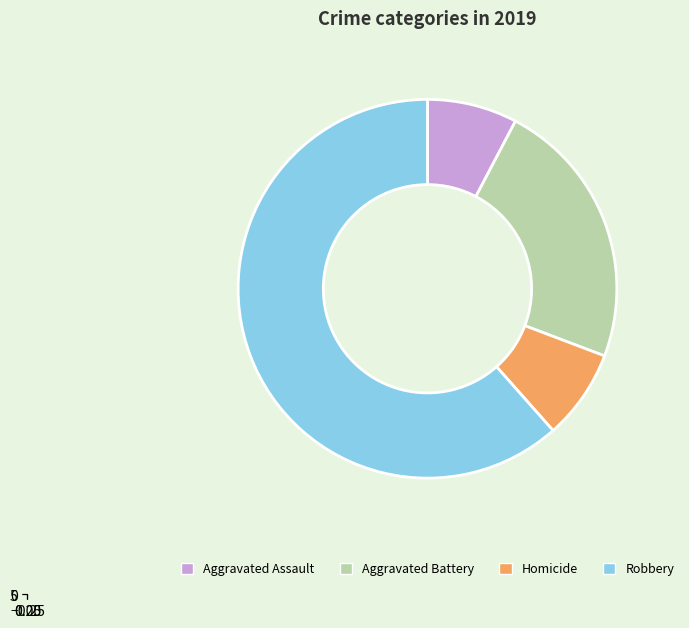

Is Robbery the majority of the pie?

Yes